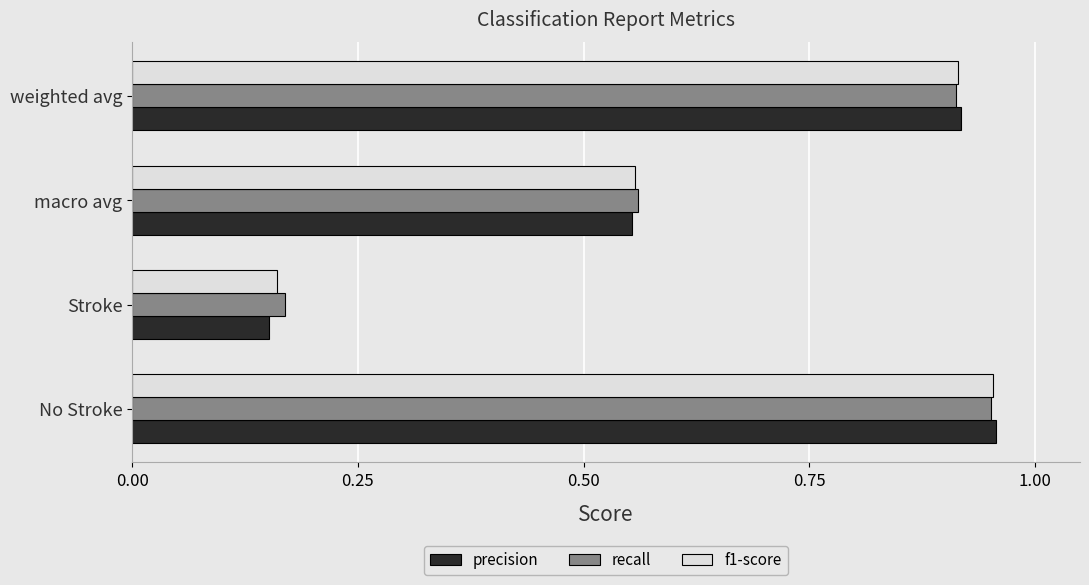

Which series changed the most between No Stroke and macro avg?

precision